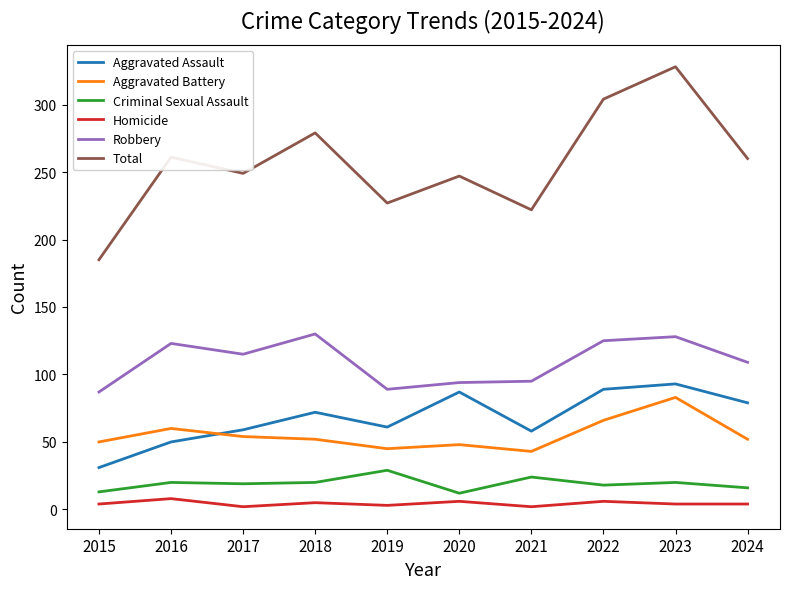

True or false: Criminal Sexual Assault and Aggravated Assault cross at least once.

False